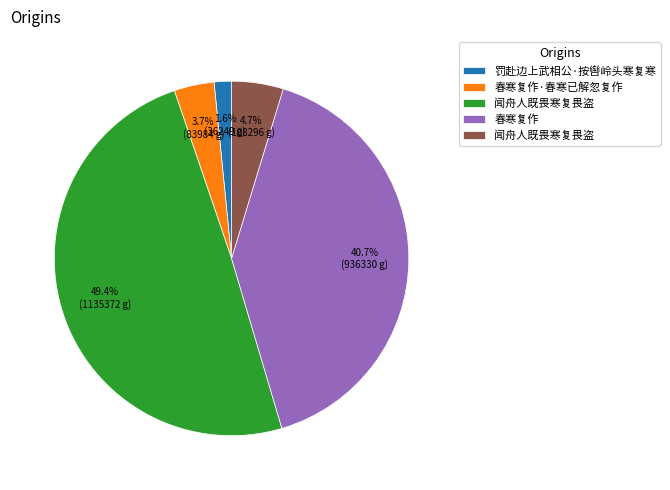

Is there any slice that represents more than half of the pie?

No